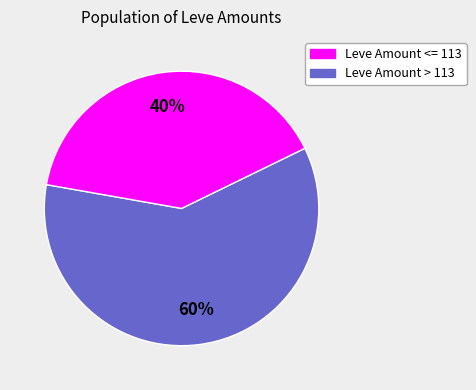

To the nearest percent, what is the average slice percentage?

50%